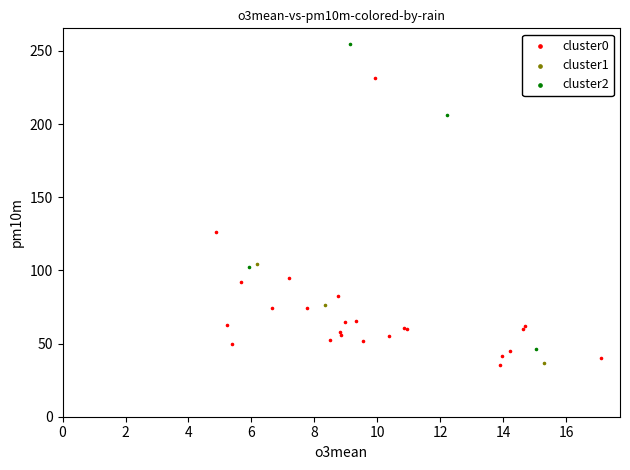

Which series has the largest Y range (max minus min)?

cluster2